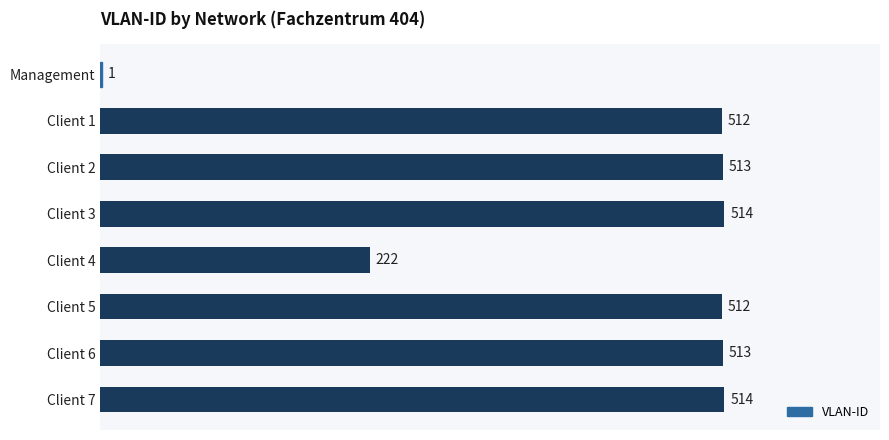

What is the maximum value shown in the chart?

514